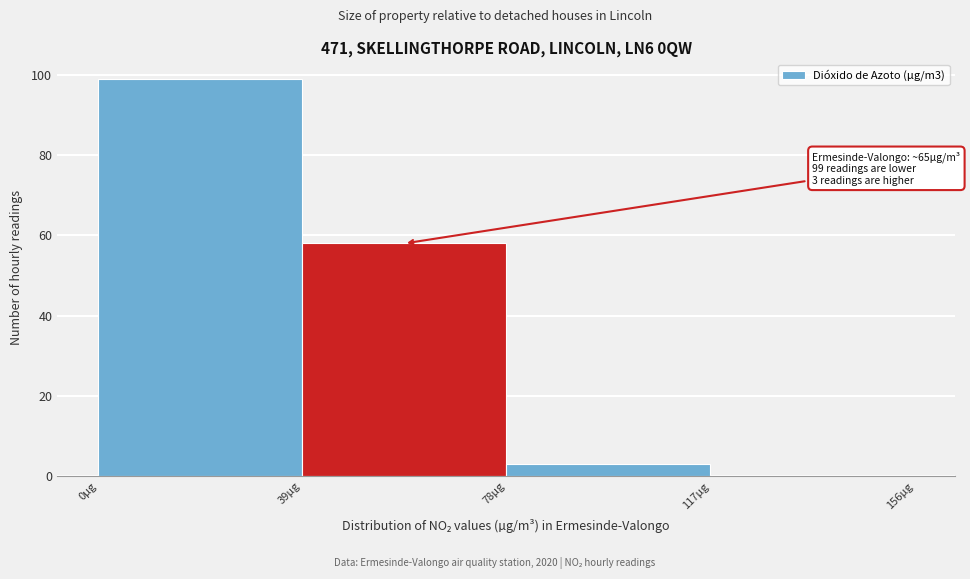

Which range on the x-axis has the tallest bar?

0 to 39